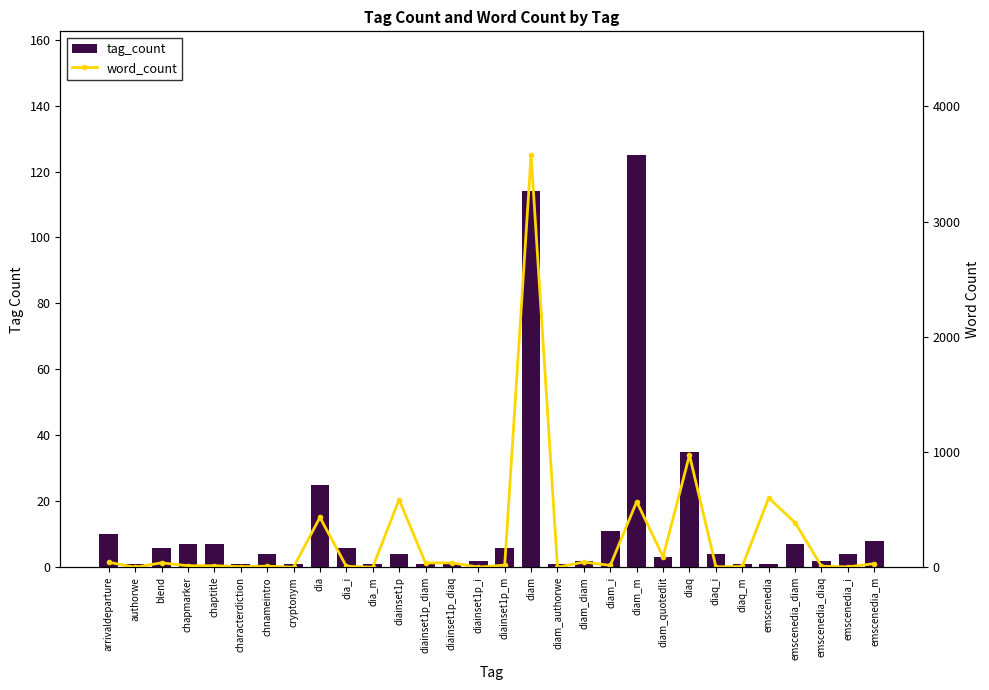

What is the total value across all series at blend?

45